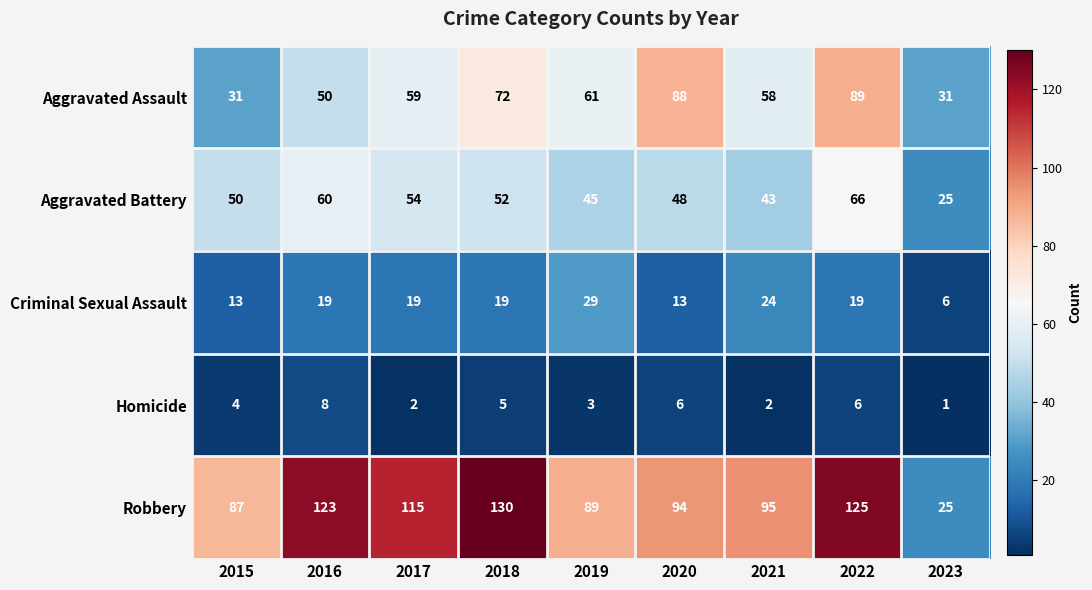

Rank the series at 2016 from highest to lowest value.

Robbery, Aggravated Battery, Aggravated Assault, Criminal Sexual Assault, Homicide